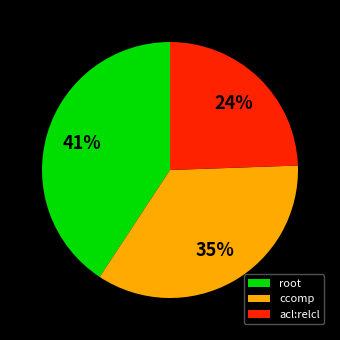

Is there a majority slice in this chart?

No